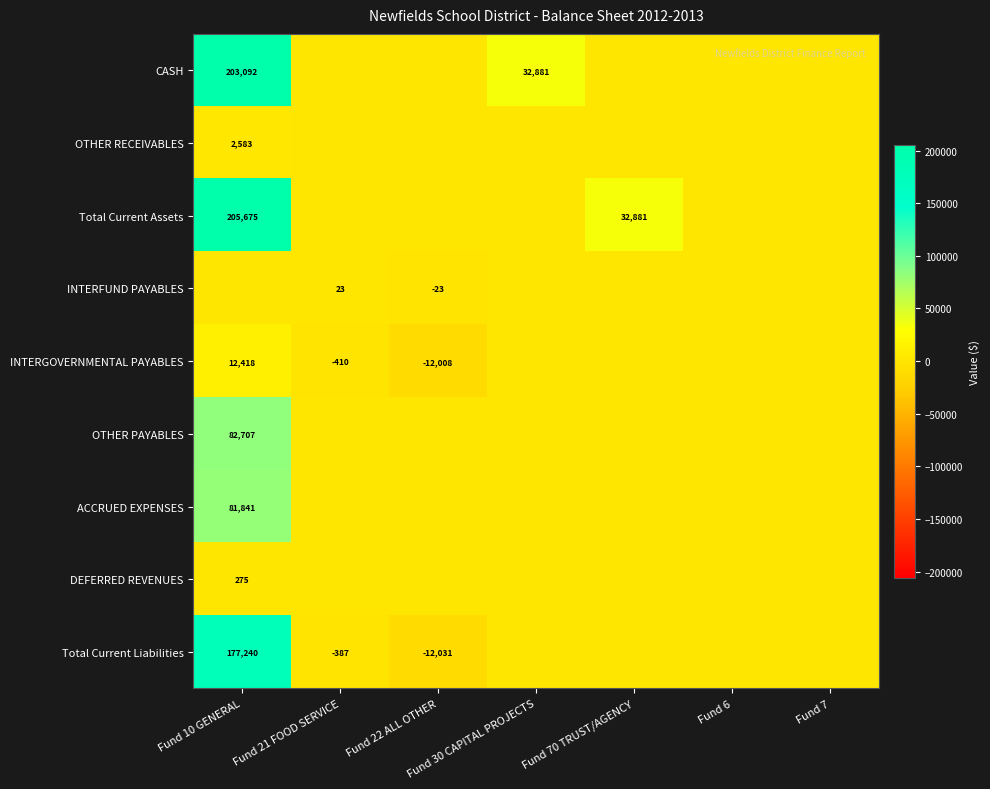

How many categories are shown in the chart?

7